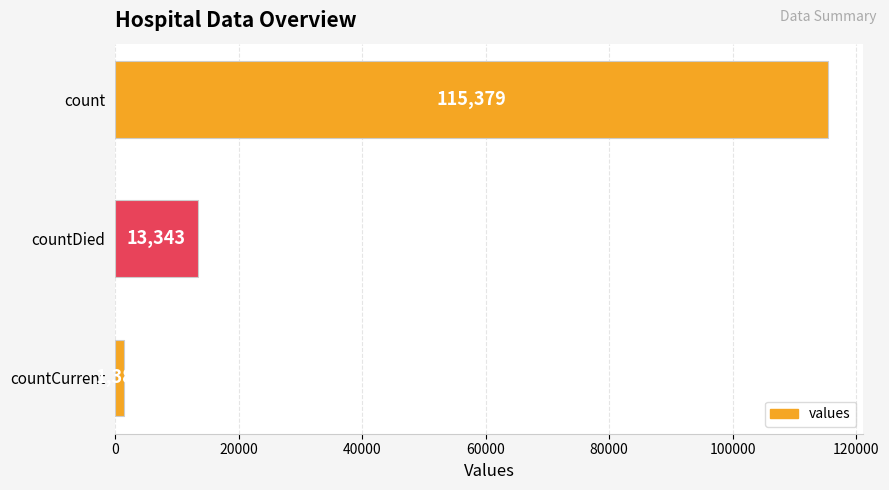

At which label is the value closest to 58381?

countDied